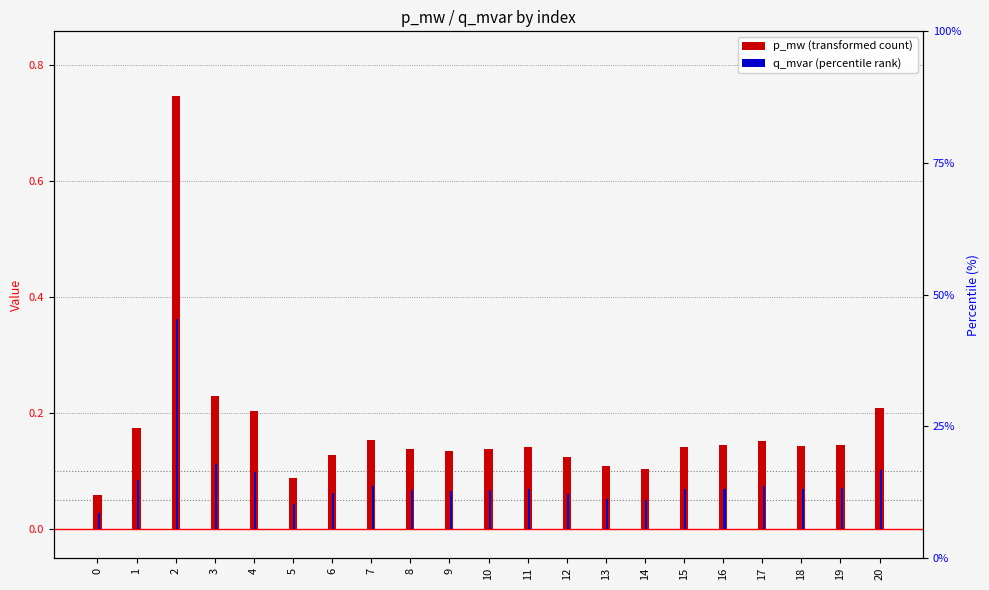

At how many categories does at least one series exceed 0?

21